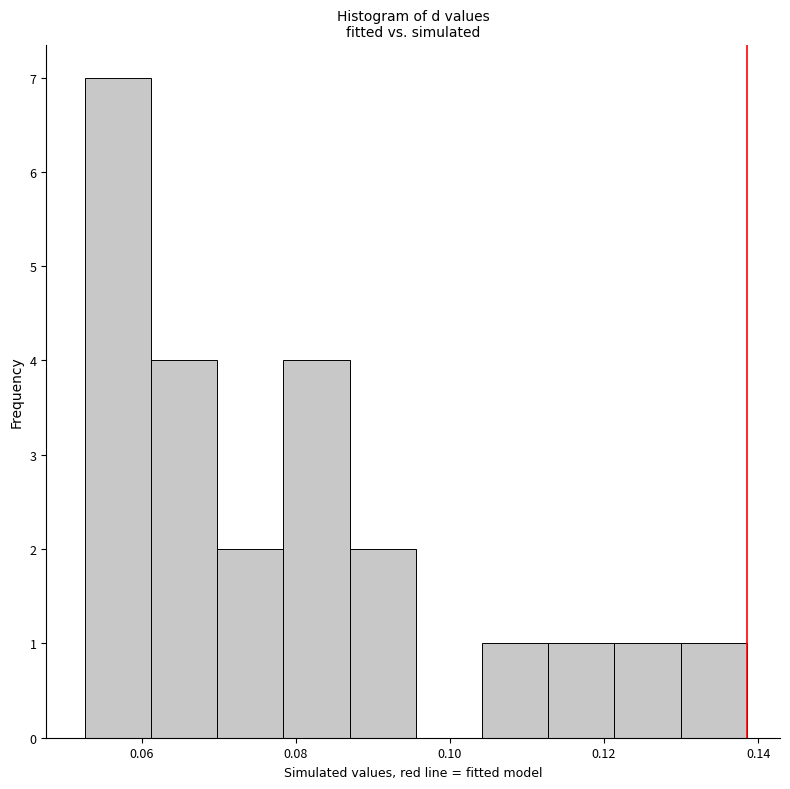

Reading left to right, list every bar in this chart as the range it spans on the x-axis followed by its height. Neither the bar edges nor the heights are printed on the chart, so give them approximately, as read against the axes.

0.052 to 0.062: 7
0.062 to 0.070: 4
0.070 to 0.078: 2
0.078 to 0.086: 4
0.086 to 0.096: 2
0.096 to 0.104: 0
0.104 to 0.112: 1
0.112 to 0.122: 1
0.122 to 0.130: 1
0.130 to 0.138: 1